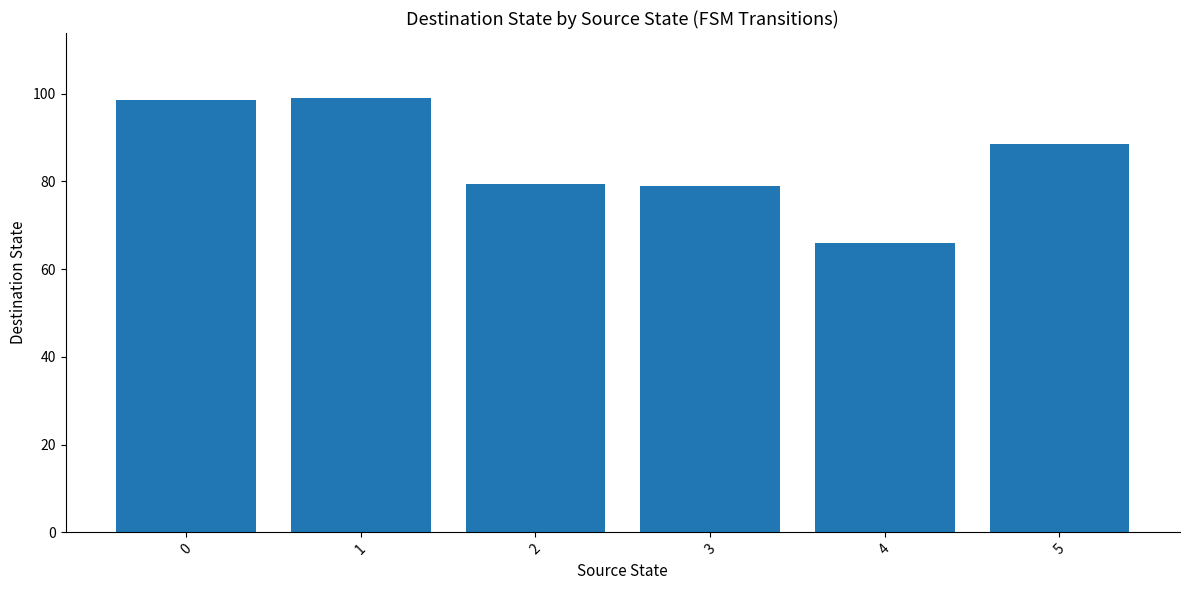

The chart shows a value of 131.1 at 2. True or false?

False